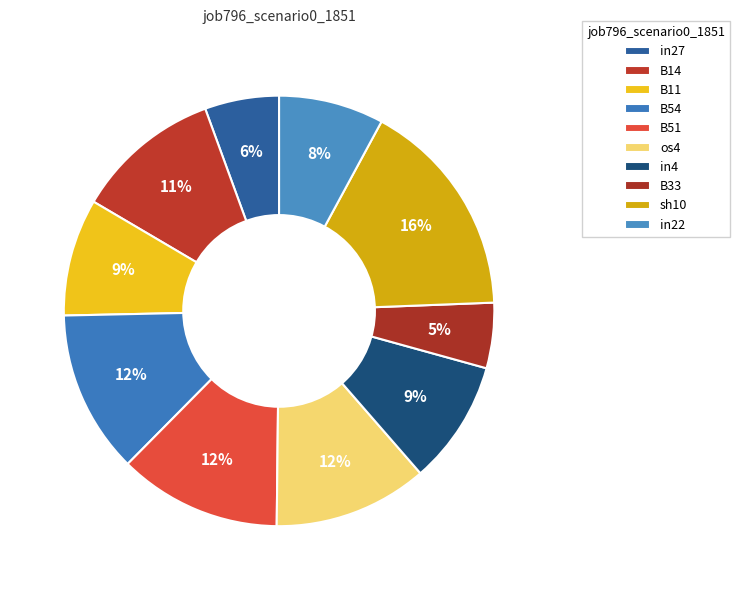

How much of the chart is everything except B33?

95.1%